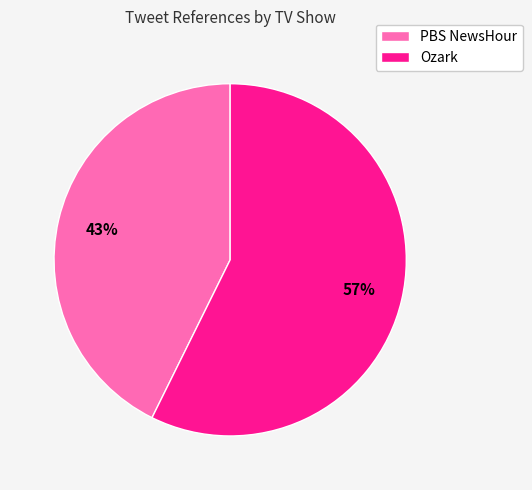

To the nearest percent, what portion does Ozark represent?

57%